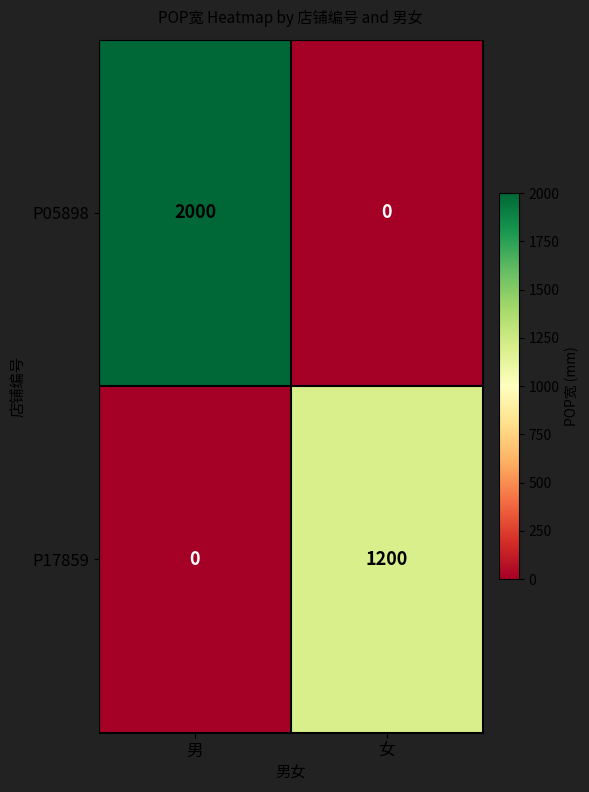

What is the total value across all series at 女?

1200